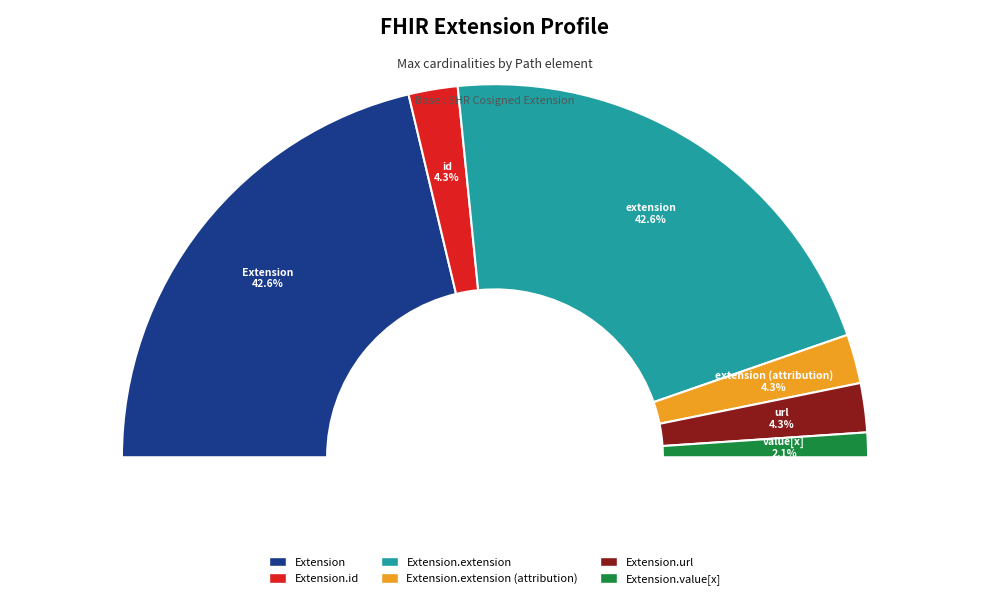

Which has a higher value, Extension.id or Extension.extension (attribution)?

Extension.extension (attribution)